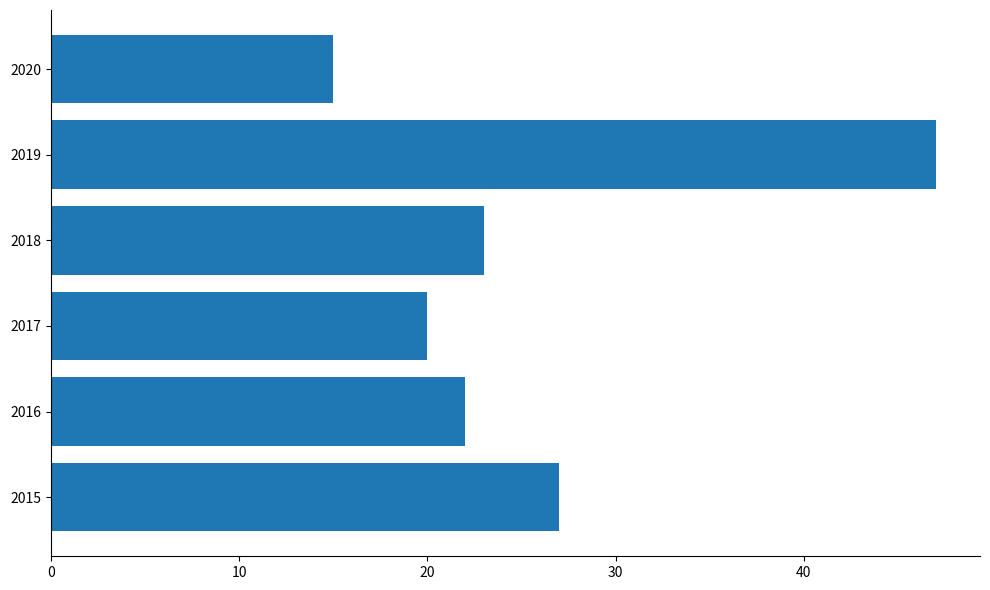

What is the average value?

26